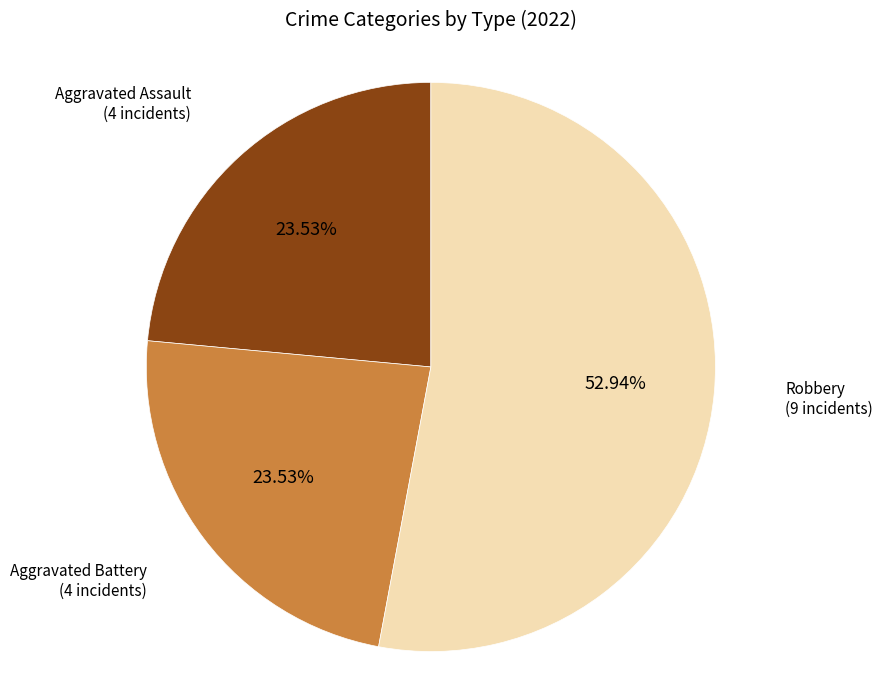

Is there a majority slice in this chart?

Yes